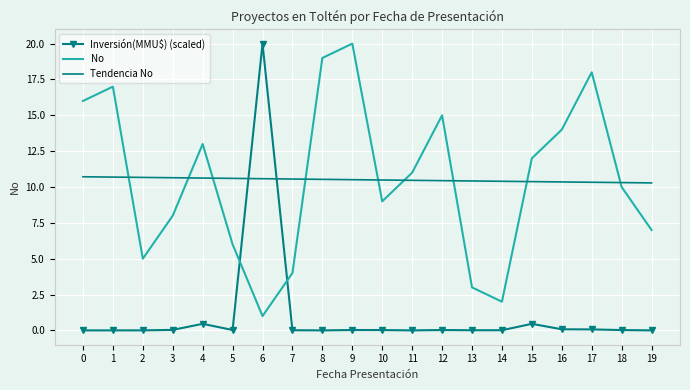

True or false: No and Inversión(MMU$) (scaled) cross at least once.

True